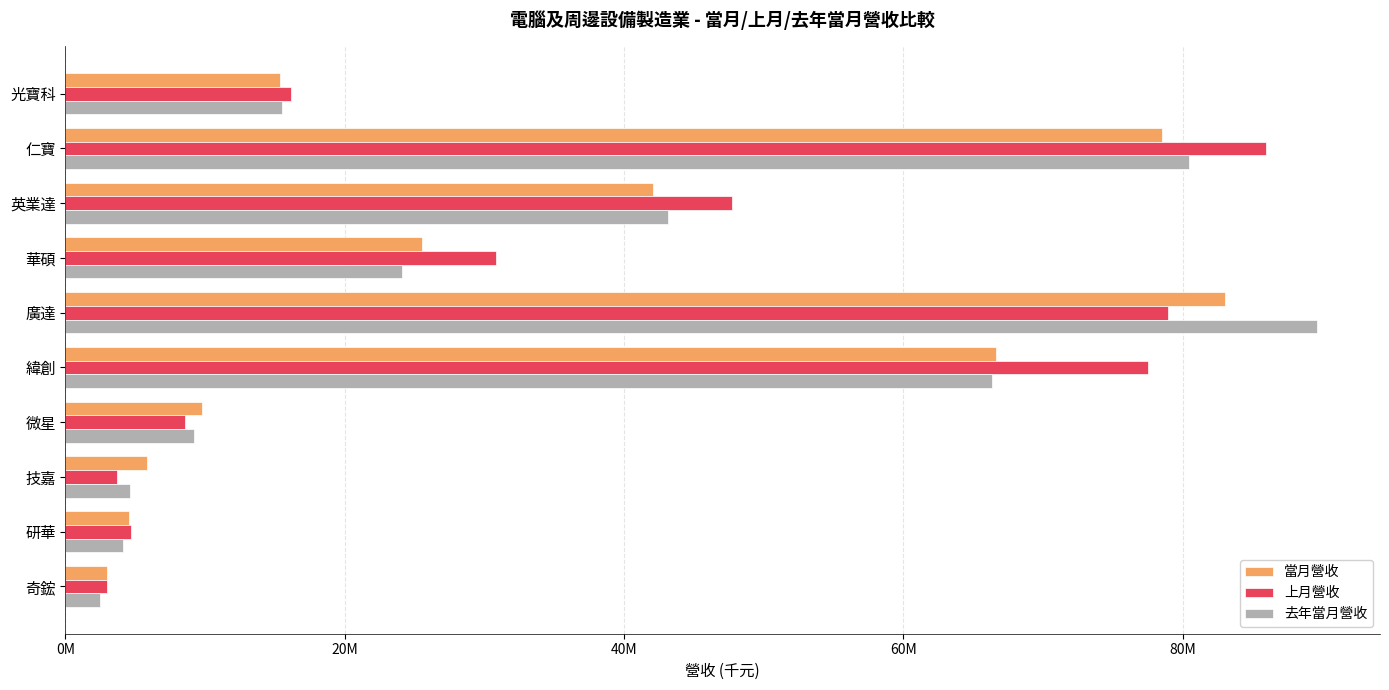

Which series has the largest range (max minus min)?

去年當月營收